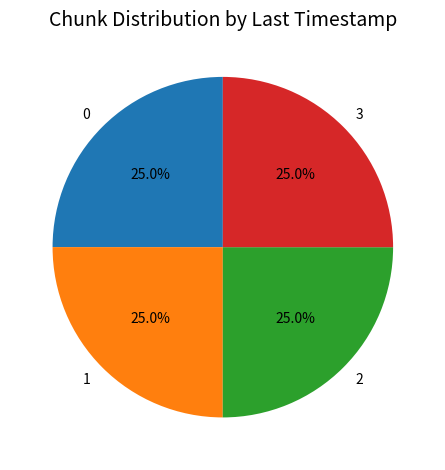

Count the number of slices in the pie.

4